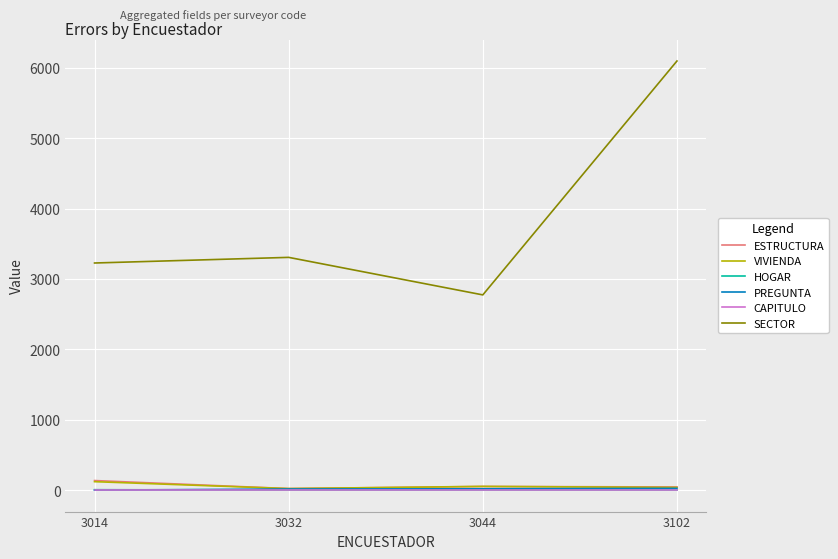

What is the difference between the SECTOR values at 3044 and 3032?

533